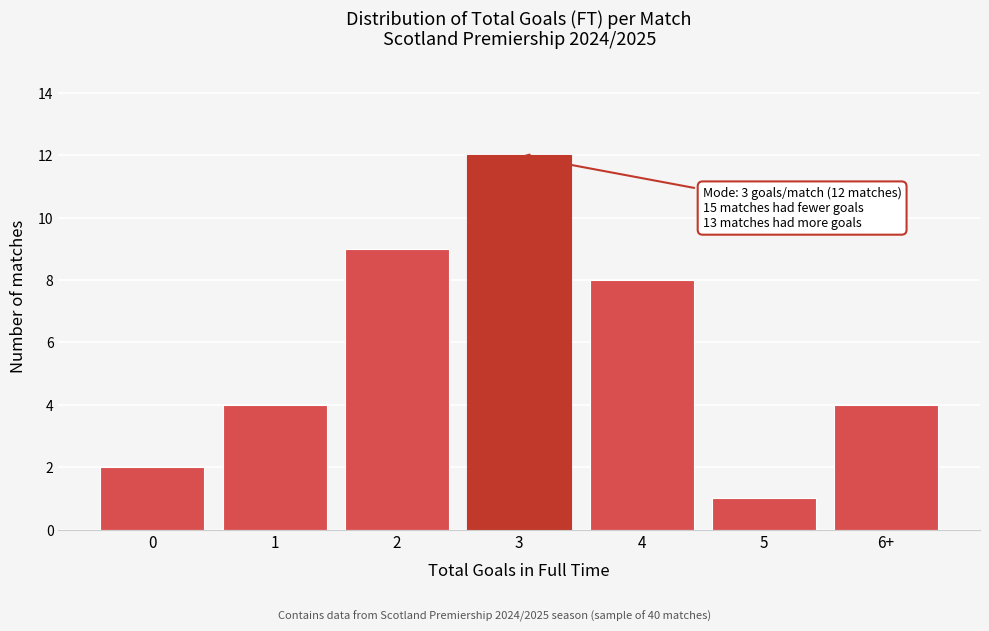

Reading left to right, list all the values displayed in this chart.

0=2	1=4	2=9	3=12	4=8	5=1	6+=4